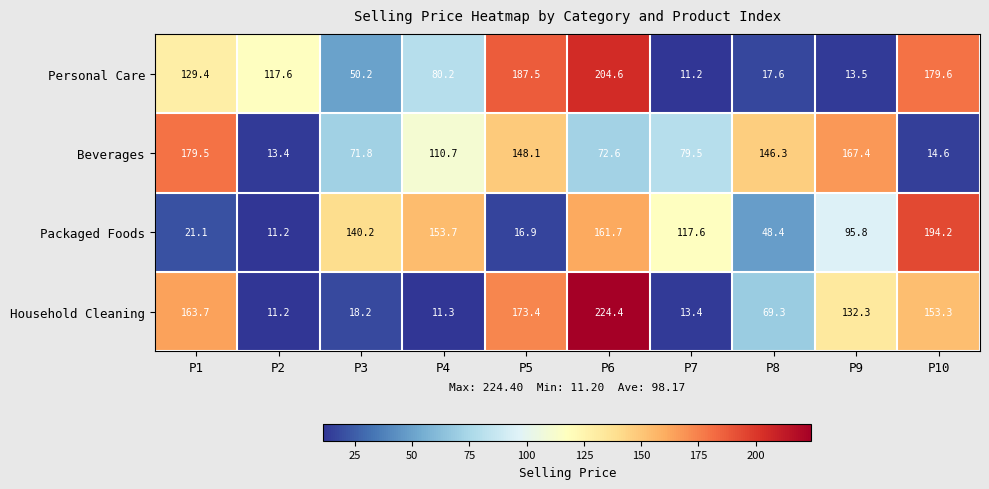

At how many categories does at least one series exceed 116?

10